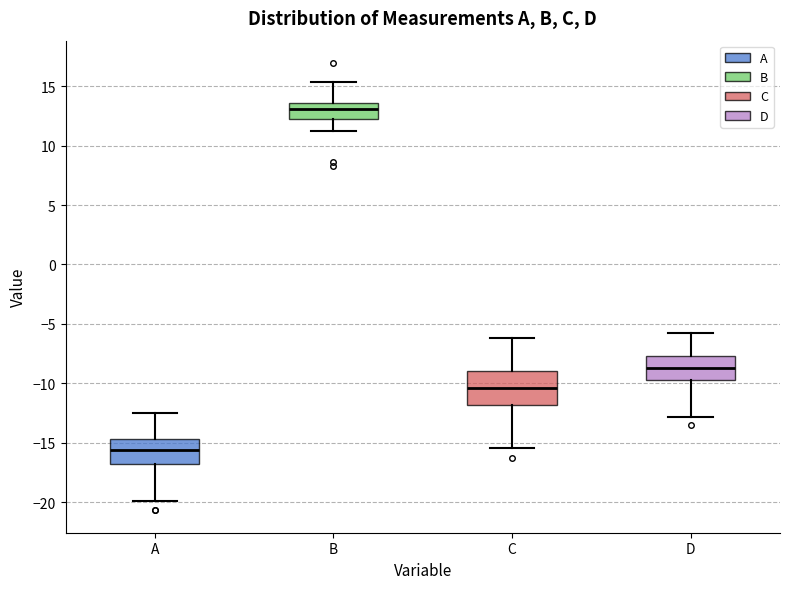

Reading left to right, transcribe this box plot: for each box, give where its median line is, the range the box spans, and where its two whiskers end, as read against the y-axis. The values are not printed on the chart, so give them approximately, as read against the axis.

A: median -15.5, box -17.0 to -14.5, whiskers -20.0 to -12.5
B: median 13.0, box 12.5 to 13.5, whiskers 11.0 to 15.5
C: median -10.5, box -12.0 to -9.0, whiskers -15.5 to -6.0
D: median -8.5, box -10.0 to -7.5, whiskers -13.0 to -5.5